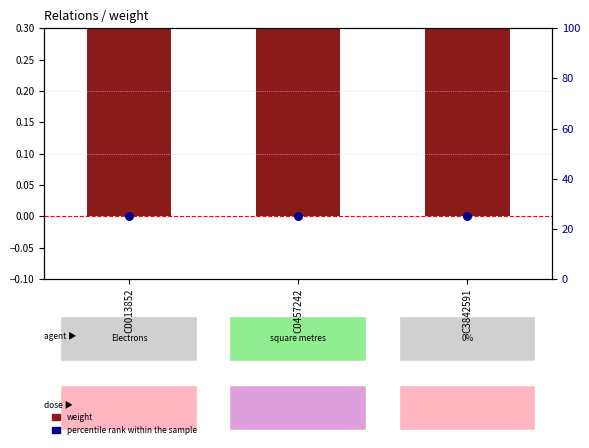

What is the total value across all series at C3842591?

26